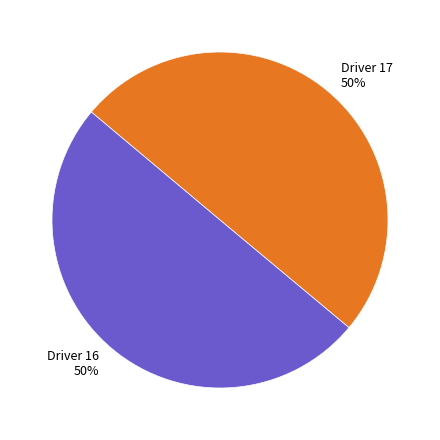

To the nearest percent, what is the average slice percentage?

50%